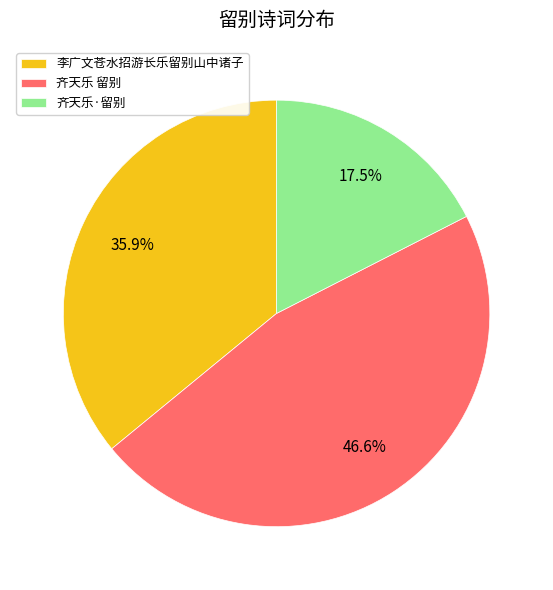

Approximately how many times larger is the value at 李广文苍水招游长乐留别山中诸子 compared to 齐天乐·留别?

2.1